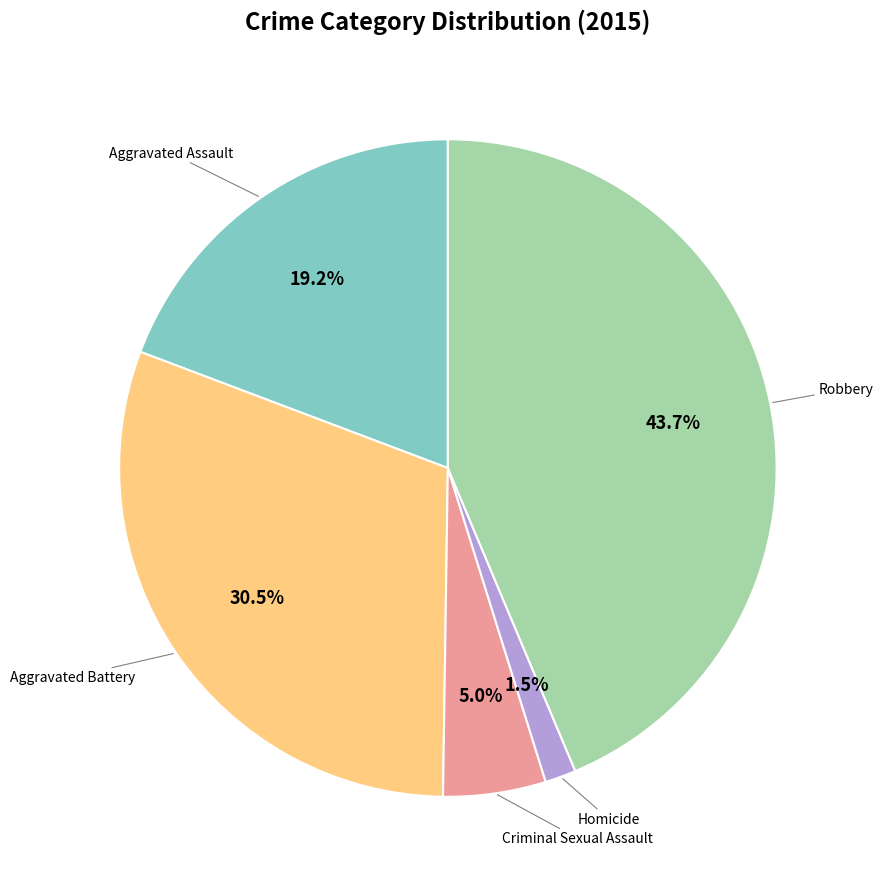

Is there a majority slice in this chart?

No